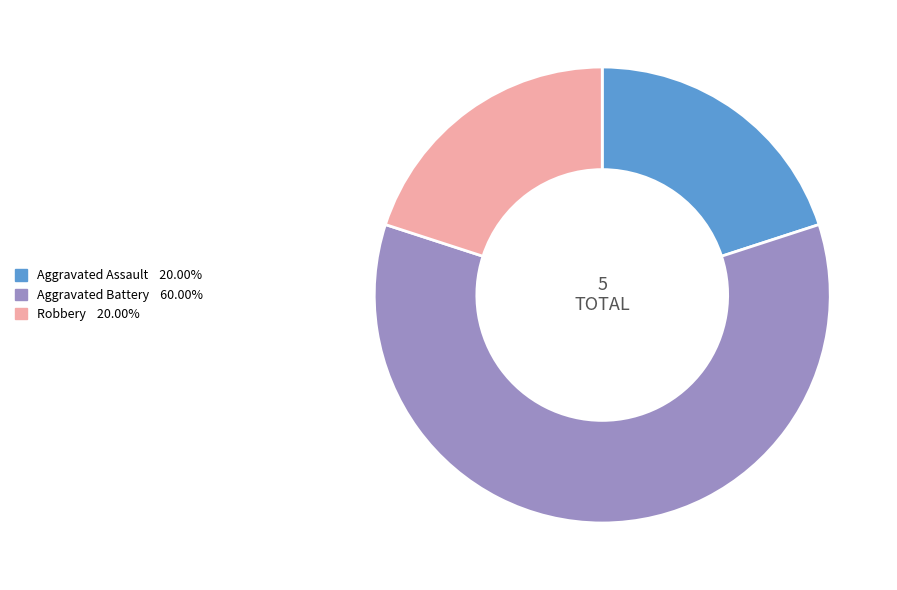

What is the ratio of the value at Aggravated Assault to the value at Robbery?

1.0